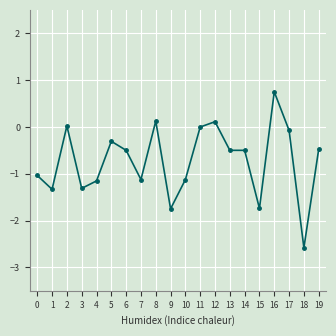

What is the value of the 17th point from the left?

0.8